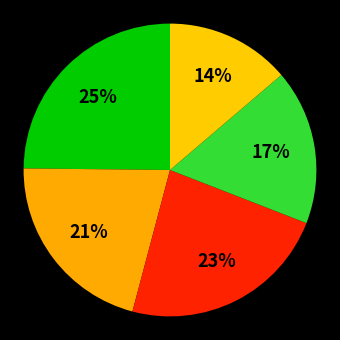

Count the number of slices in the pie.

5